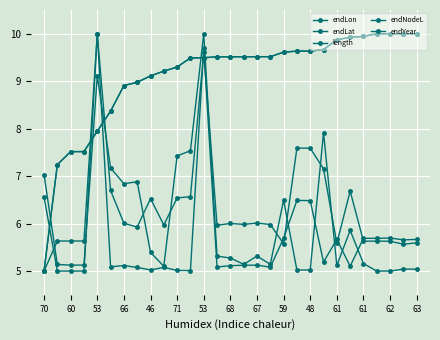

Which series has the largest total across all categories?

endYear